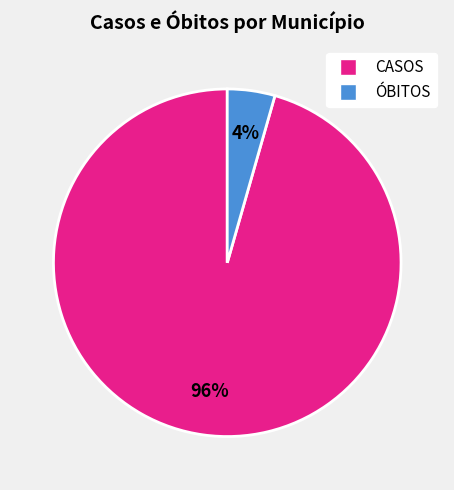

To the nearest percent, what is the average slice percentage?

50%